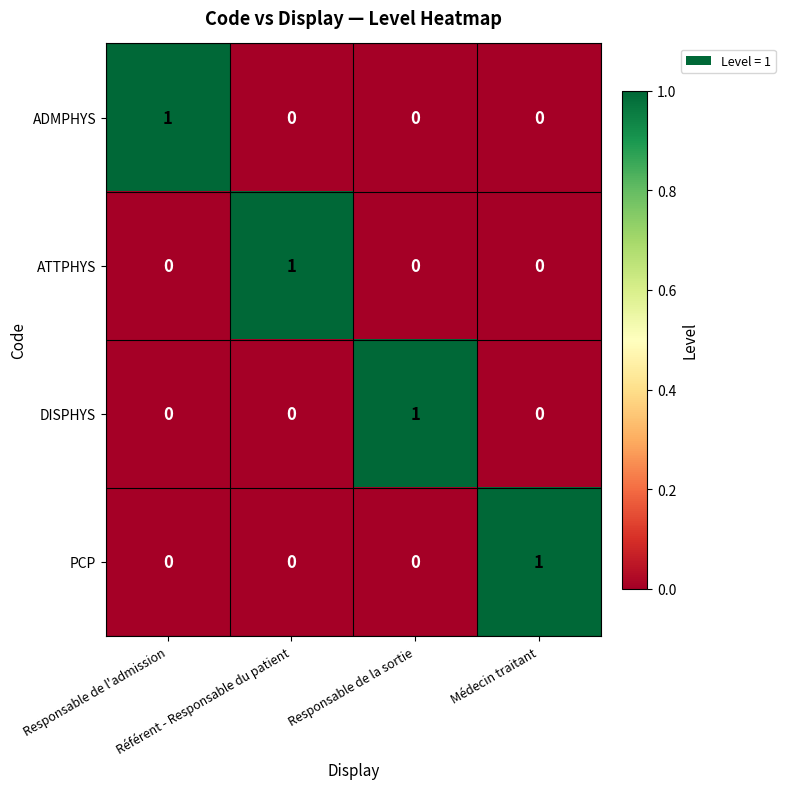

At how many categories does at least one series exceed 0?

4